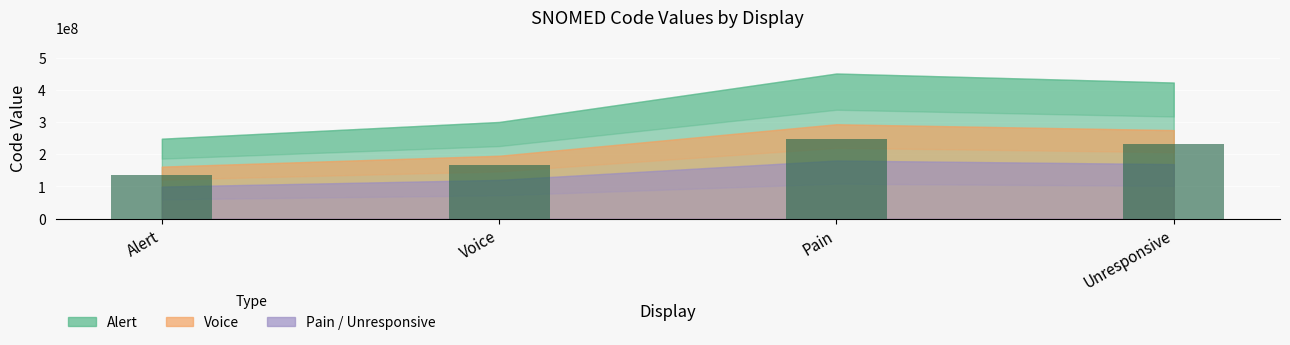

Reading left to right, extract all data points from this chart.

Alert=136528704.4	Voice=165111101.1	Pain=247965850.6	Unresponsive=232522402.2